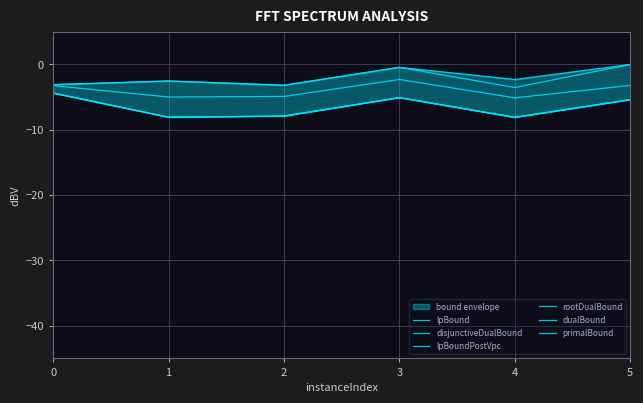

Is this an area chart (filled region under the line)?

No